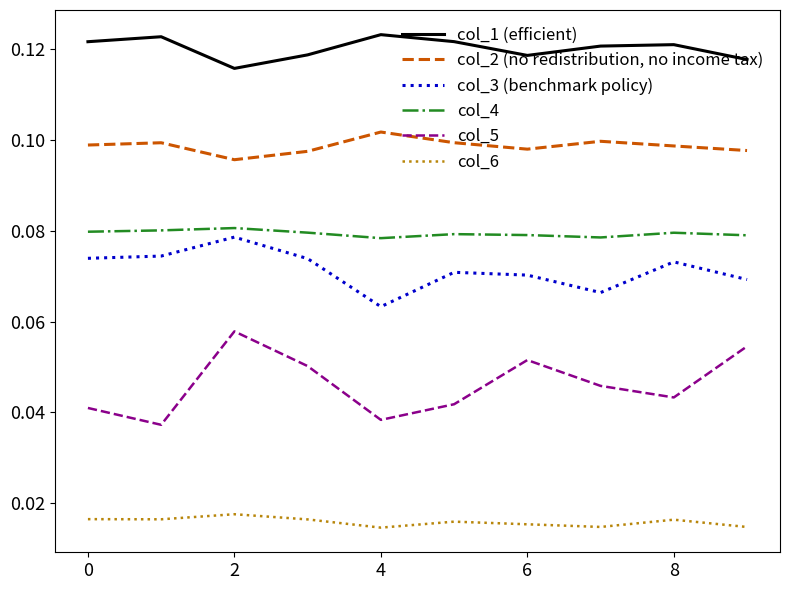

Rank the series by their maximum value, from lowest to highest.

col_6, col_5, col_3 (benchmark policy), col_4, col_2 (no redistribution, no income tax), col_1 (efficient)